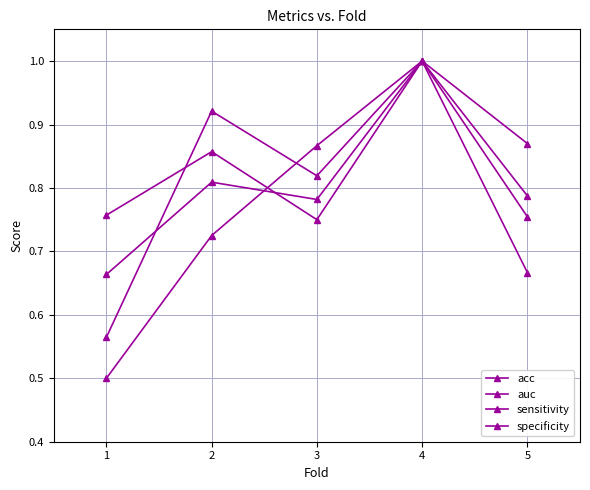

What is the highest value of the specificity series?

1.0